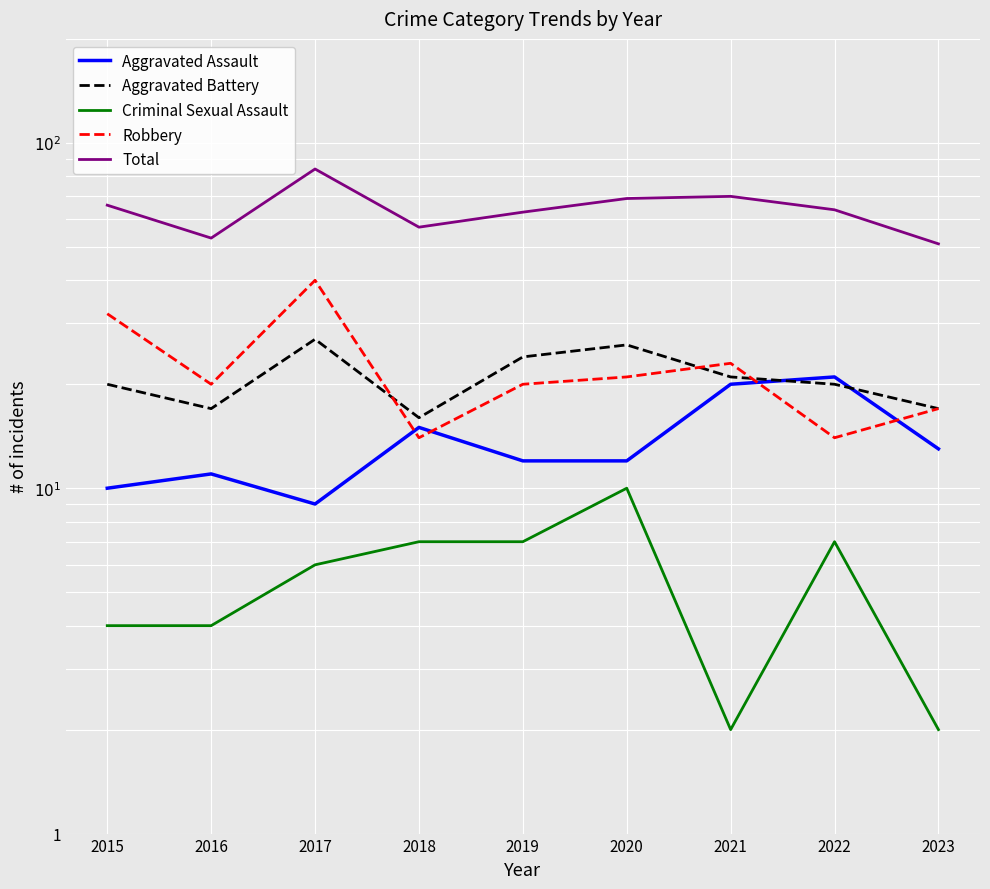

Which label corresponds to the smallest value in the chart?

2021